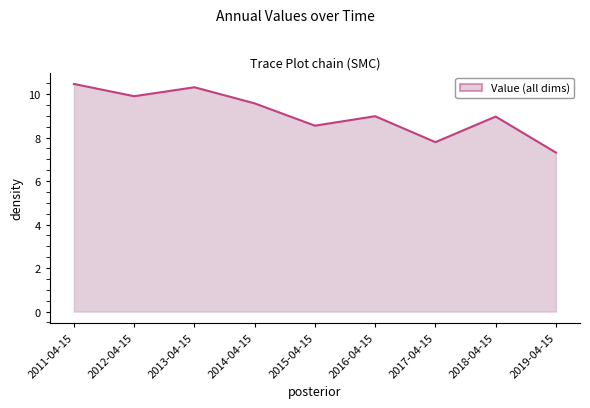

Does the chart display data point markers on the line(s)?

No